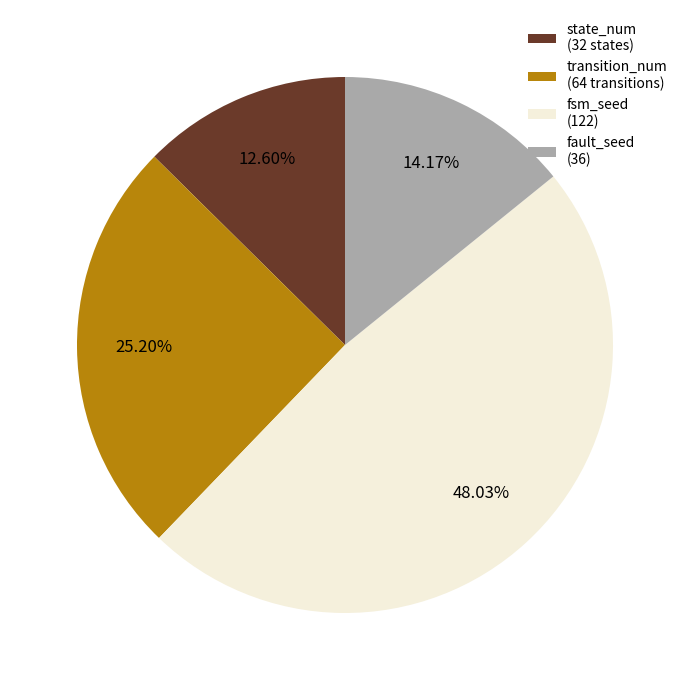

Which slice is the smallest?

state_num (32 states)